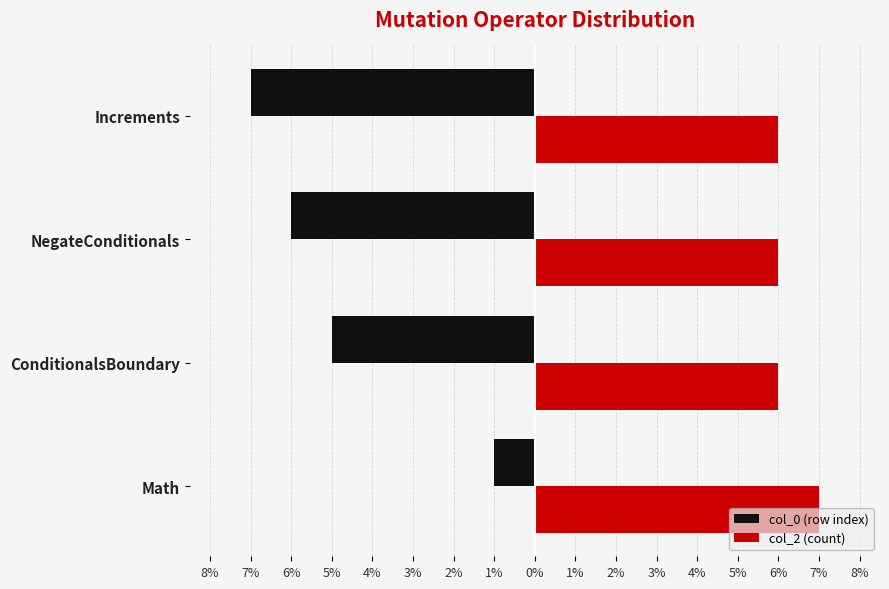

What position from the right is NegateConditionals?

2